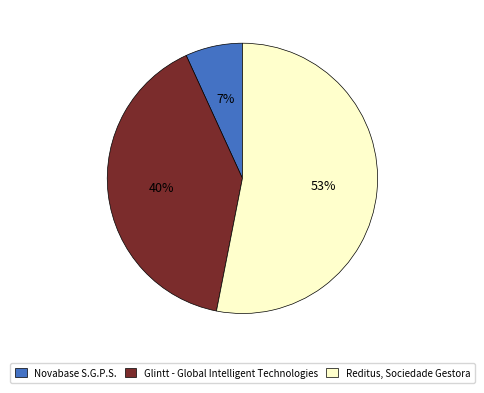

To the nearest percent, what is the difference between the largest and smallest slice percentages?

46%